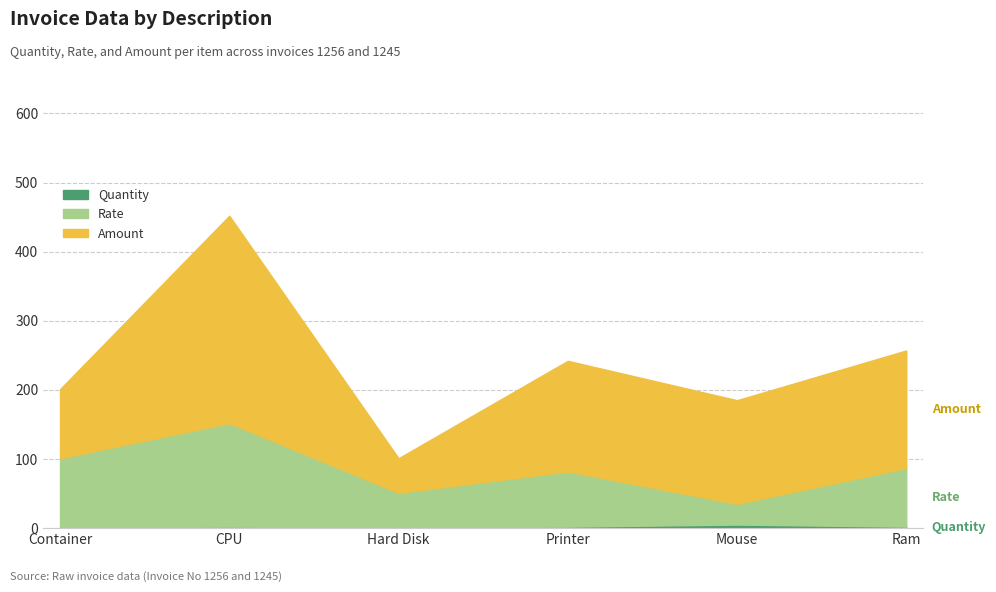

How many interior local valleys does the Rate series have?

2